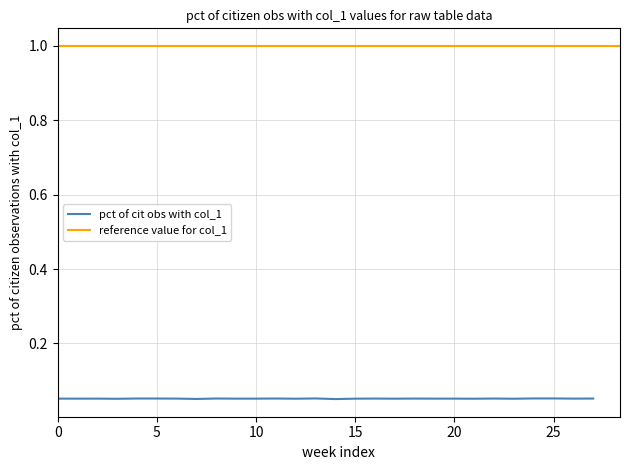

The value at 27 is 0.0. True or false?

False